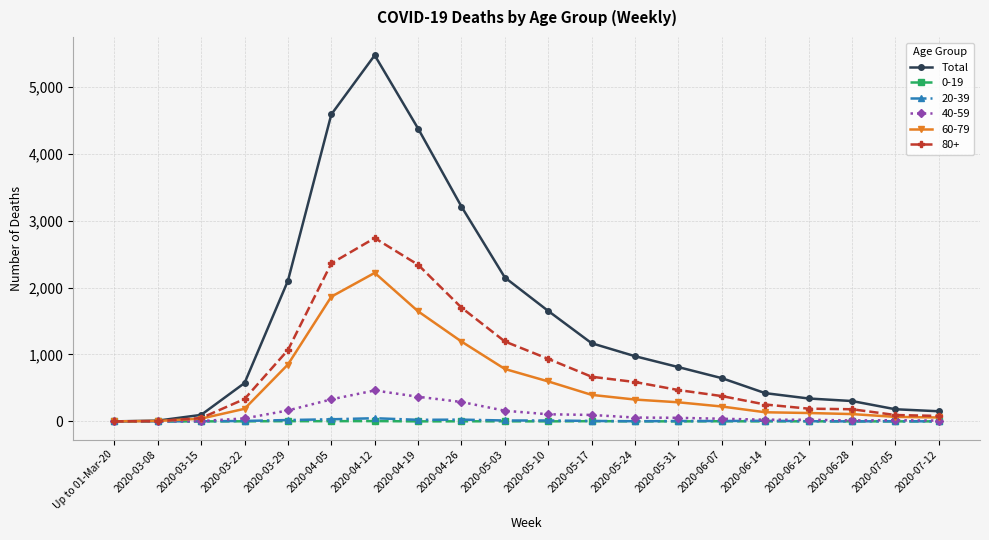

Which category has the highest value across all series?

2020-04-12